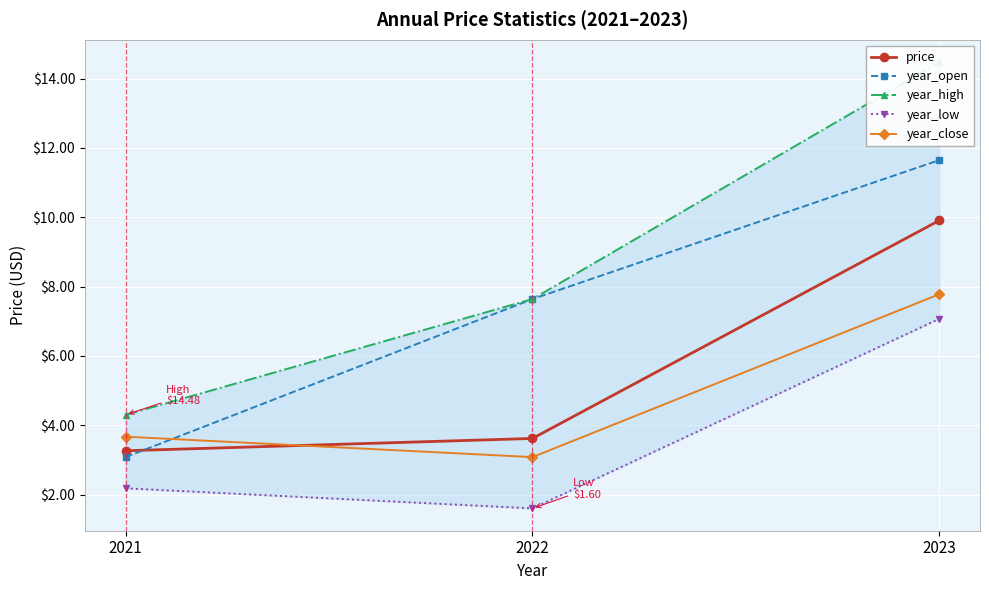

At which category is the sum across all series the highest?

2023